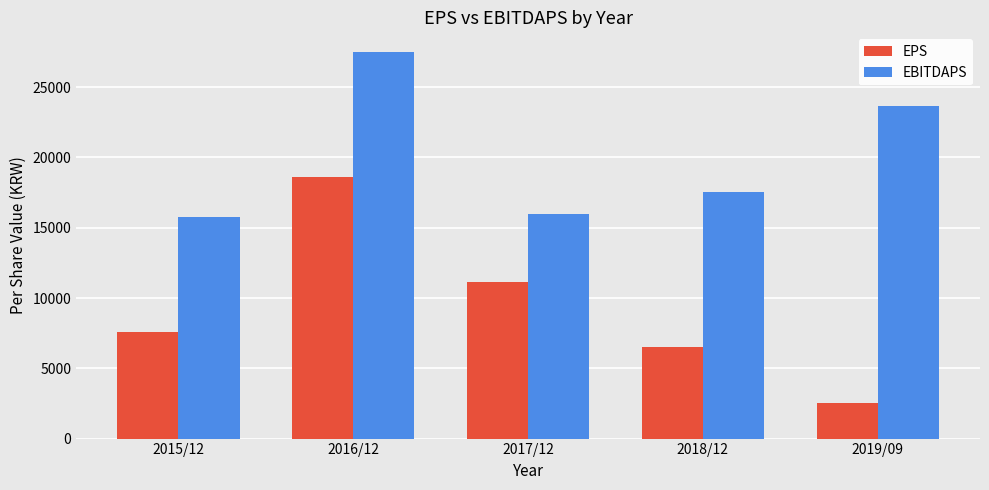

What is the difference between the highest and lowest values at 2019/09?

21108